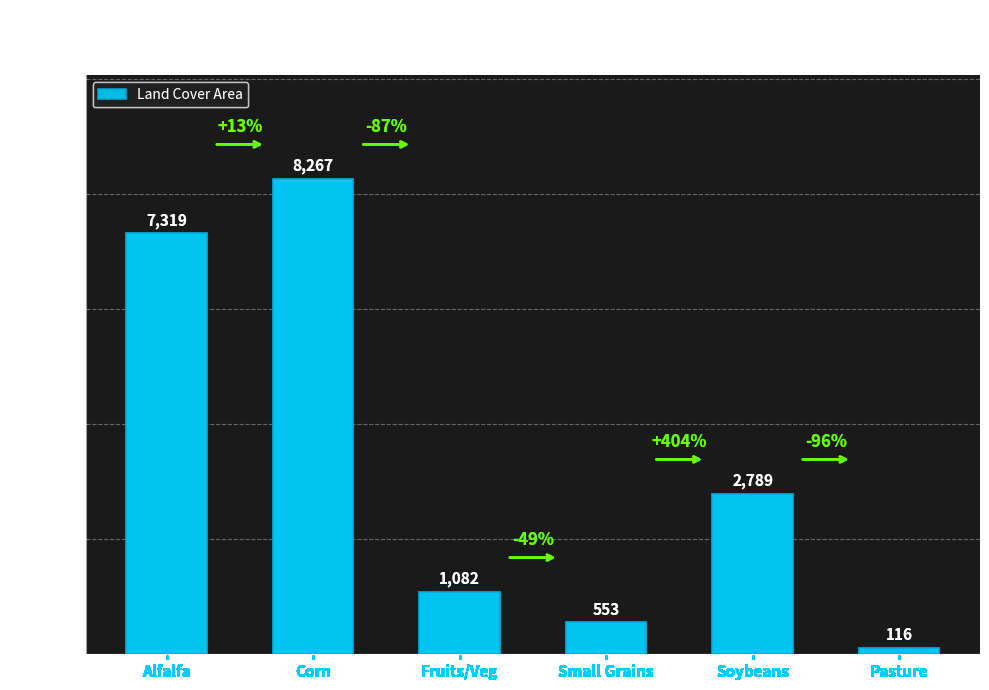

Count the number of categories in the chart.

6